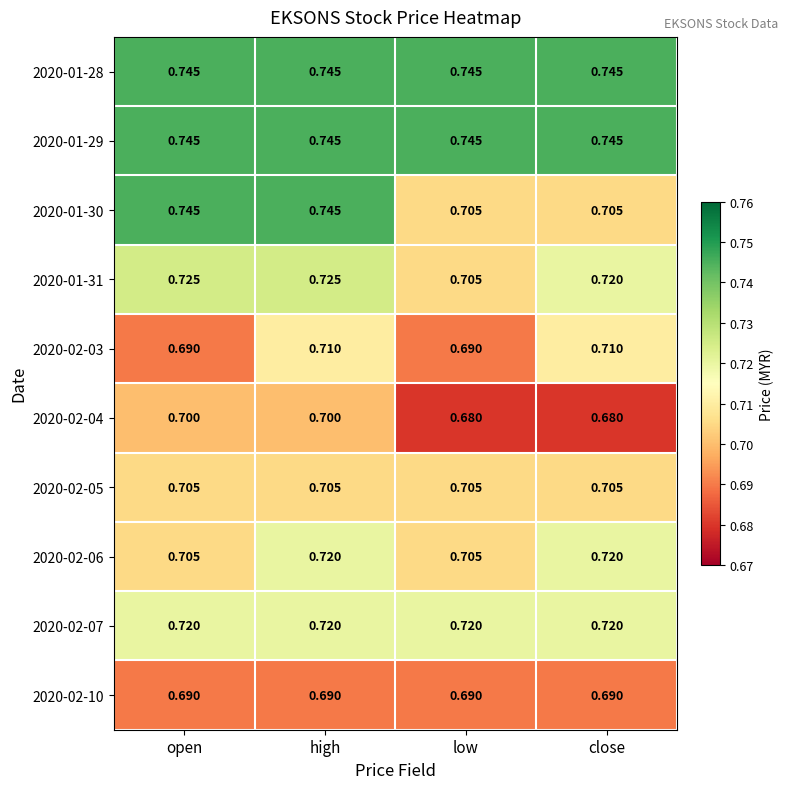

Is the value of 2020-02-03 at close greater than the value of 2020-02-10 at close?

Yes